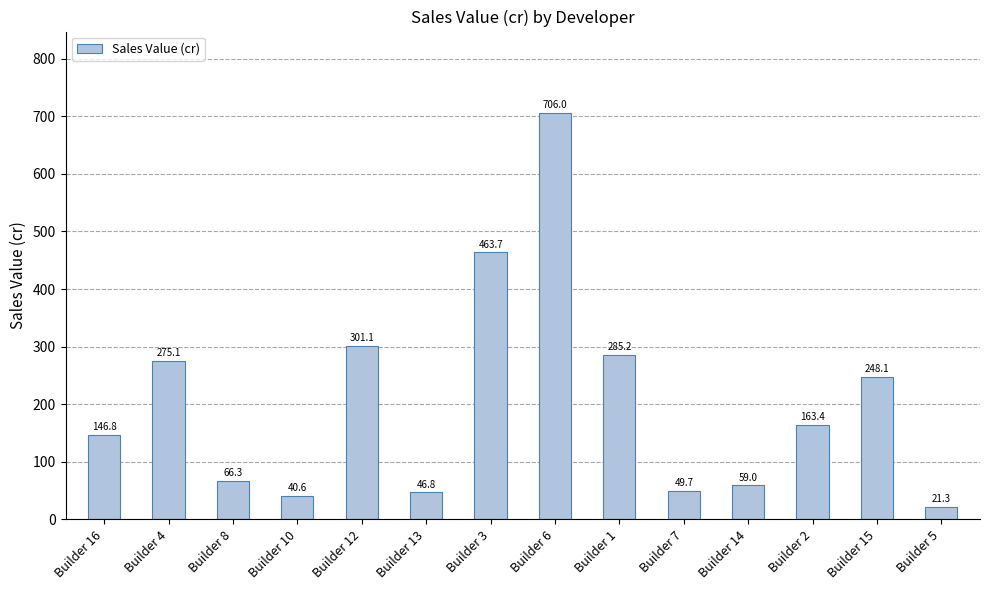

What is the greatest value displayed?

706.0